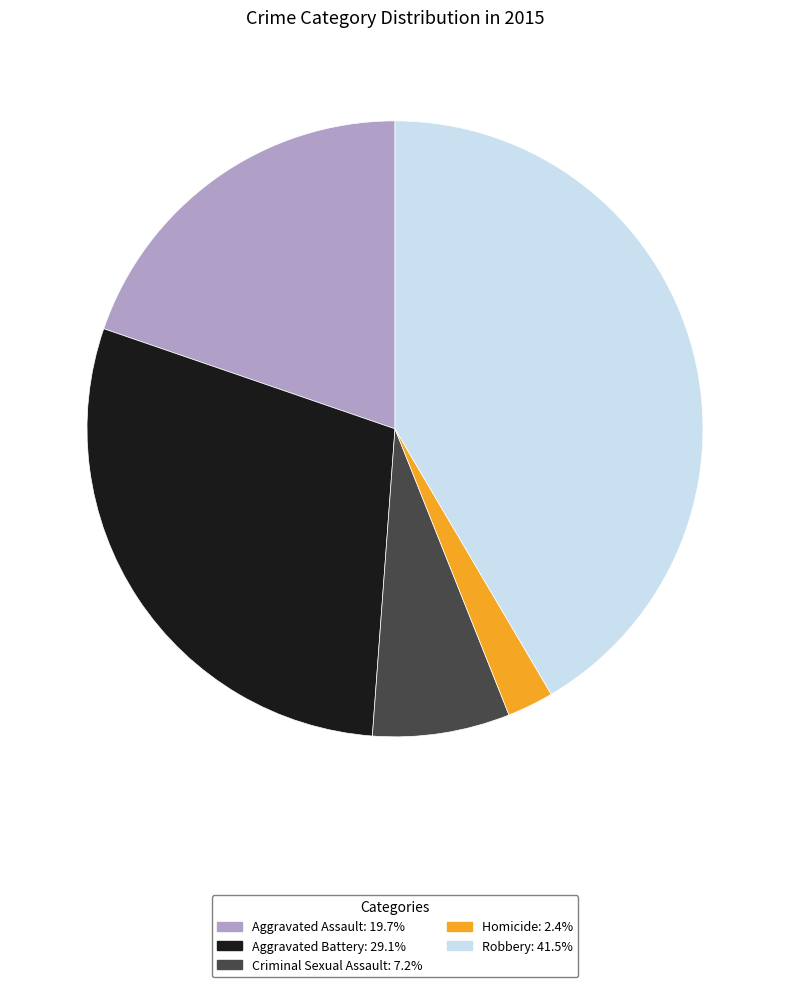

Which slice is the largest?

Robbery